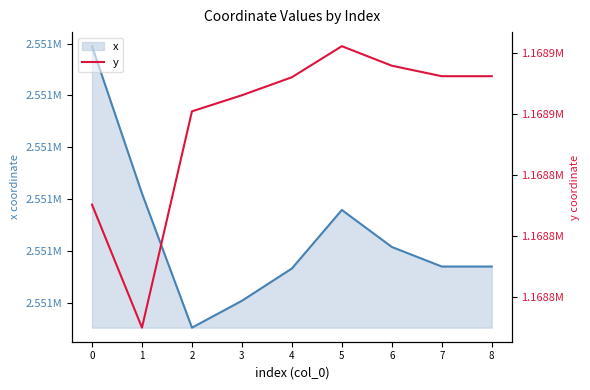

Reading left to right, transcribe all the data shown in this chart.

x: 0=2551079.5	1=2551051.1	2=2551025.1	3=2551030.3	4=2551036.6	5=2551047.9	6=2551040.7	7=2551036.9	8=2551036.9
y: 0=1168830.3	1=1168789.9	2=1168860.9	3=1168866.2	4=1168872.1	5=1168882.3	6=1168875.9	7=1168872.5	8=1168872.5